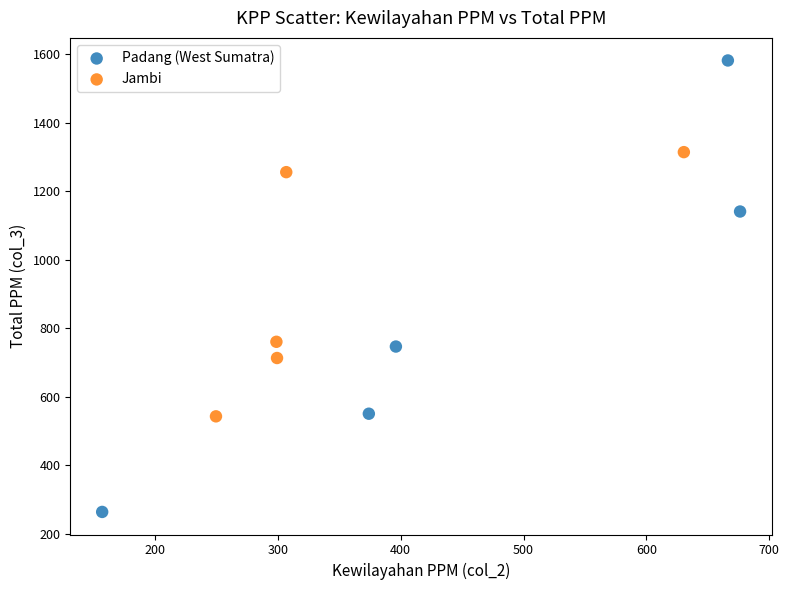

Which series reaches the minimum Y coordinate?

Padang (West Sumatra)